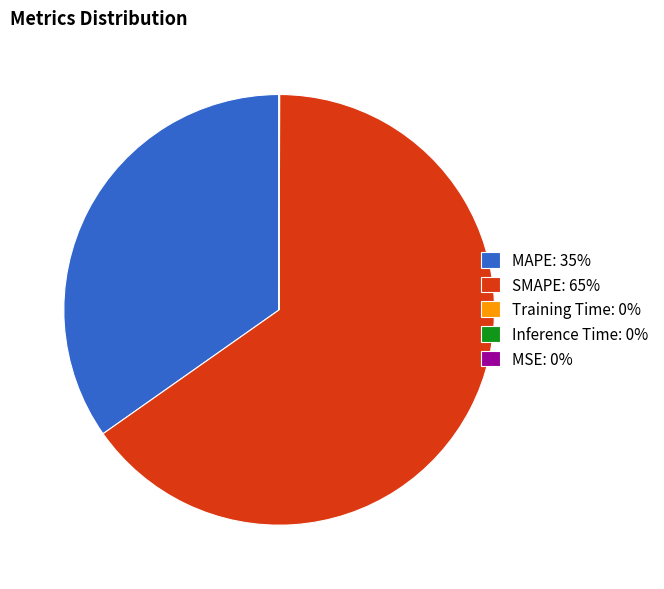

Does any single category account for the majority?

Yes